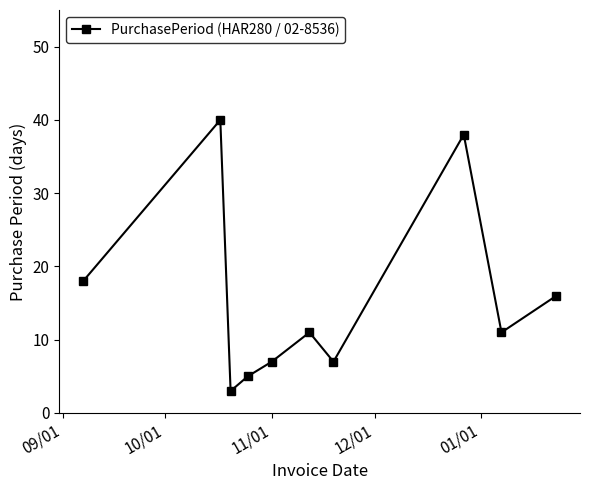

True or false: the data has more than 2 interior local peaks.

True